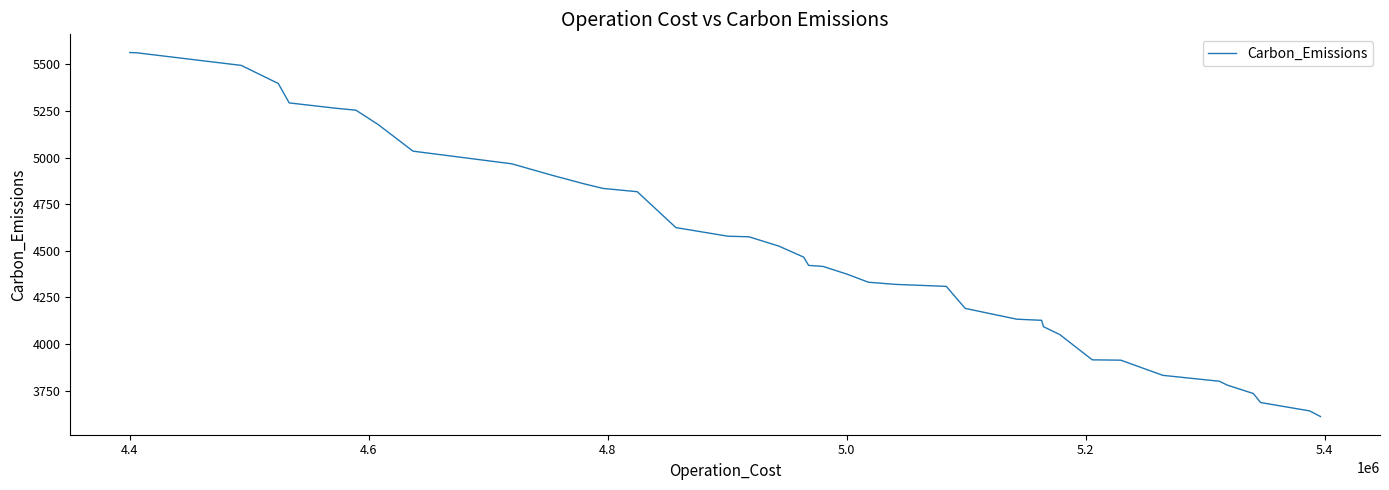

What is the difference between the maximum and minimum values?

1953.4